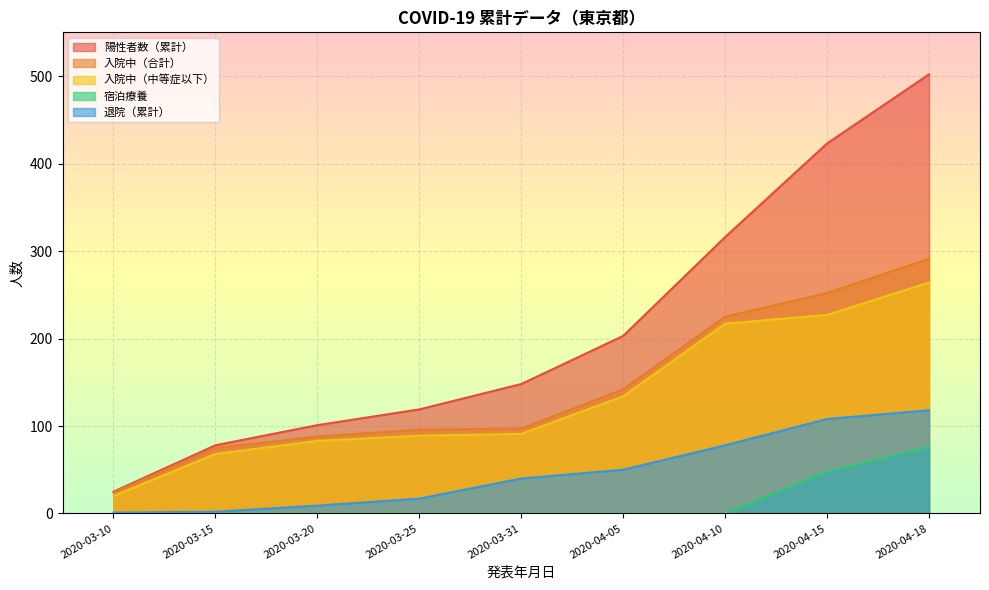

What position from the left is 2020-03-31?

5